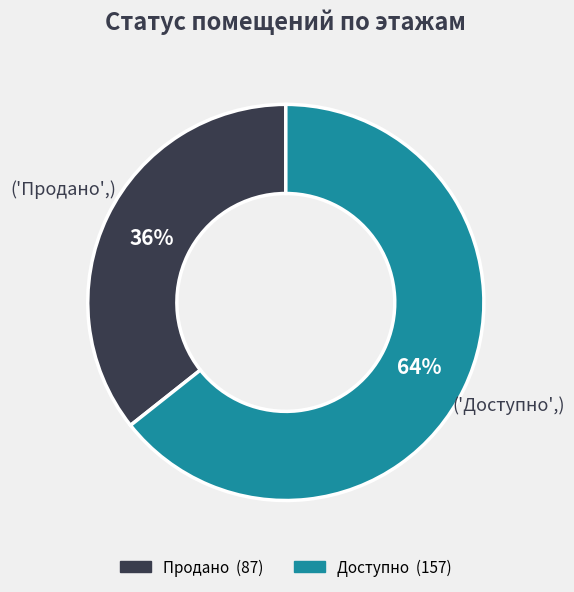

Is there any slice that represents more than half of the pie?

Yes